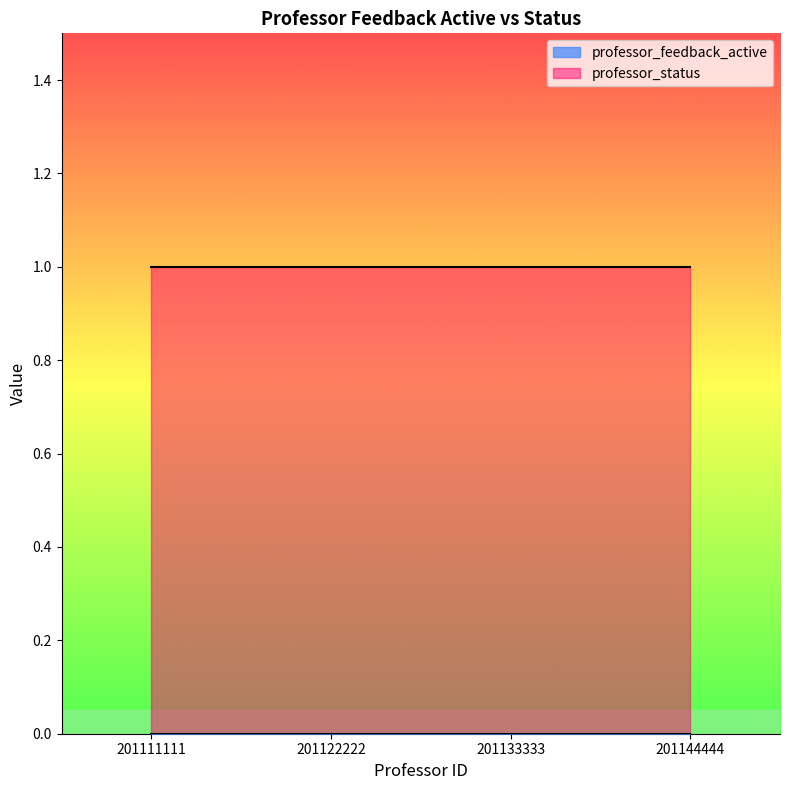

The professor_status series shows 1 at 201111111. True or false?

True